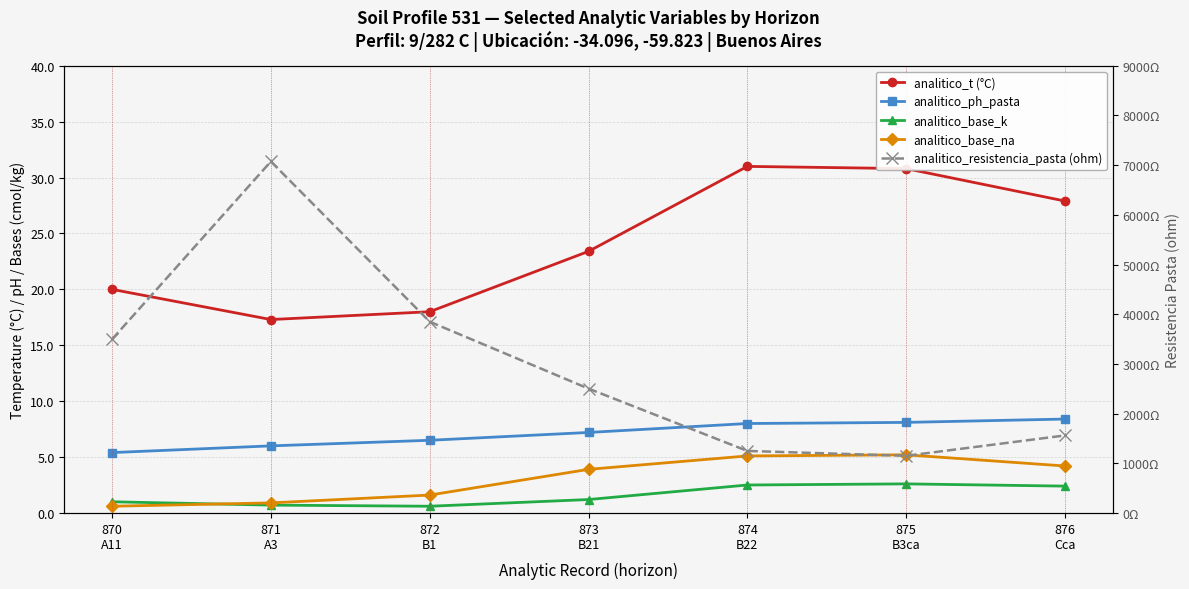

Which category has the lowest value in the analitico_t (°C) series?

871
A3